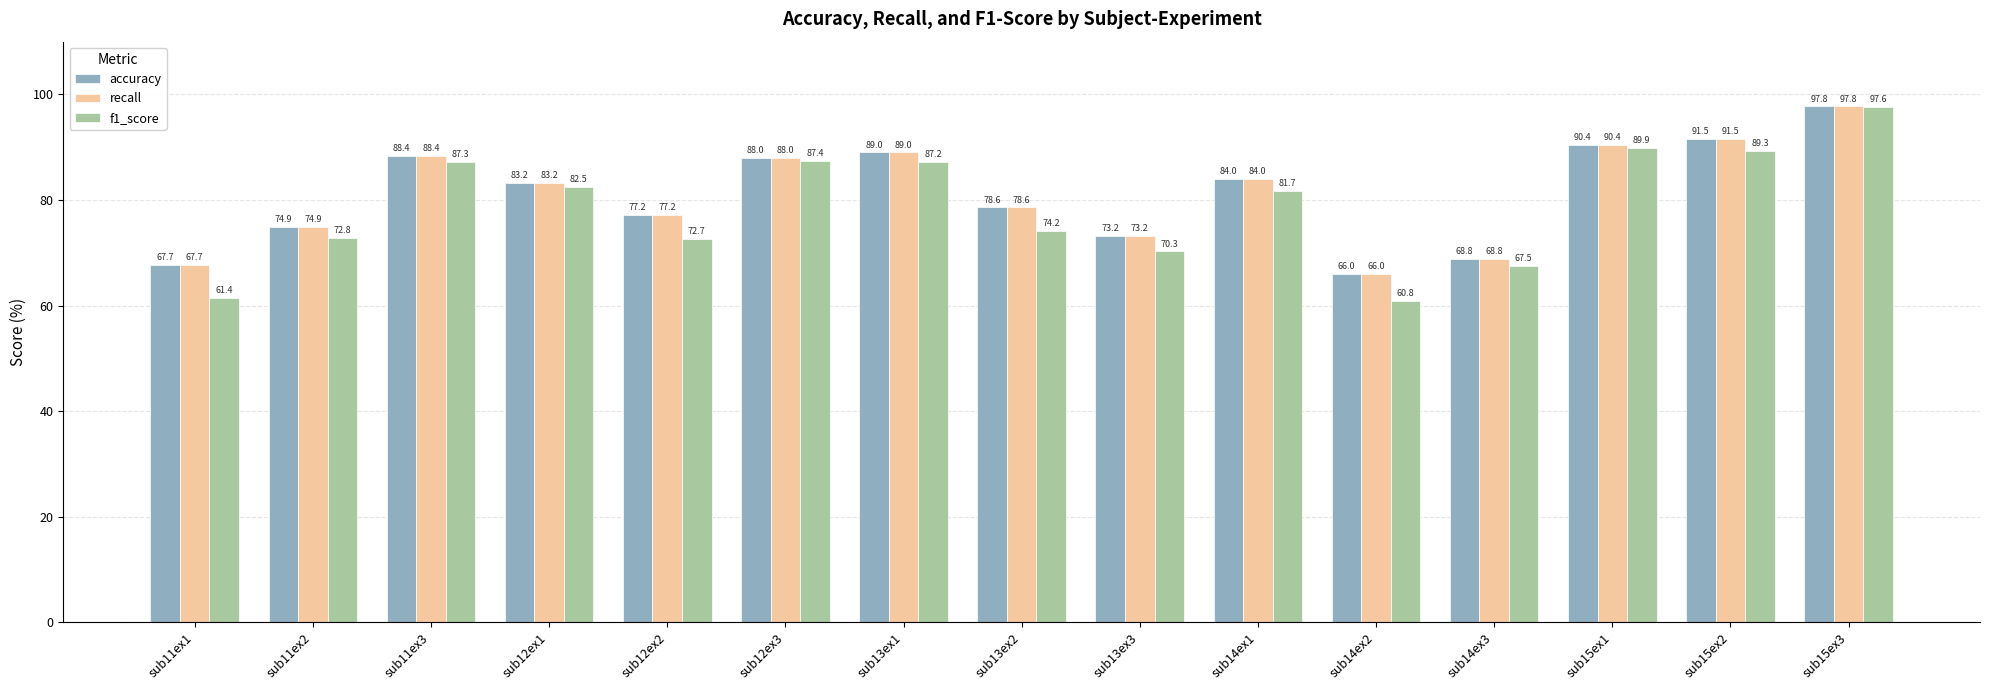

Which series changed the most between sub15ex2 and sub15ex3?

f1_score